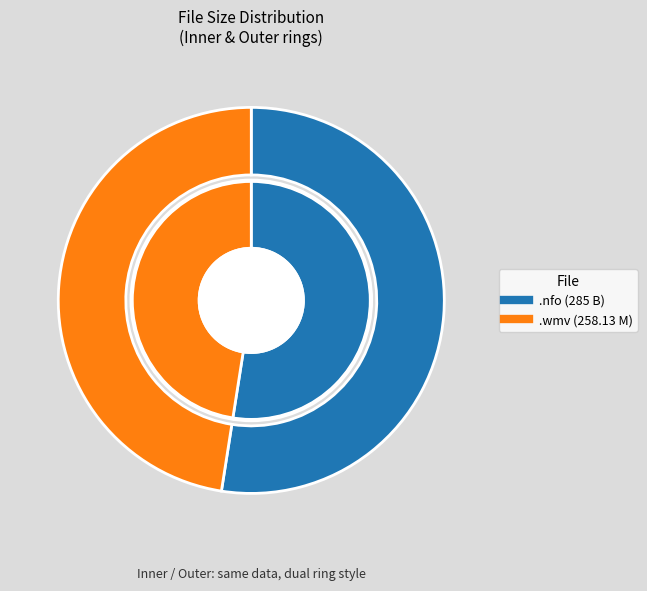

Between sexo-nub-jenifer-120110.nfo and sexo-nub-jenifer-120110.wmv, which is larger?

sexo-nub-jenifer-120110.nfo